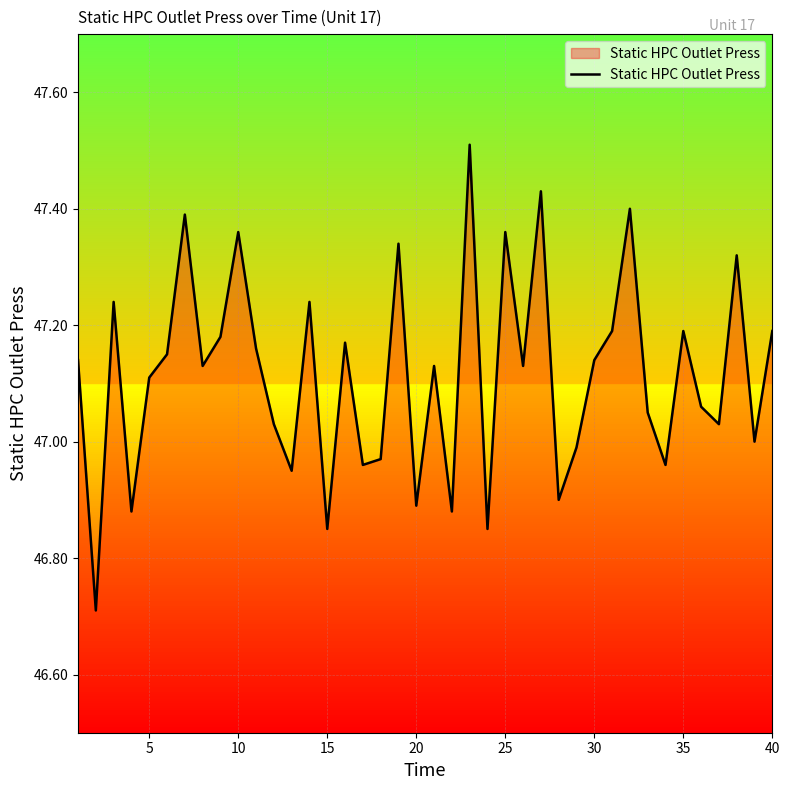

What is the smallest value displayed?

46.7